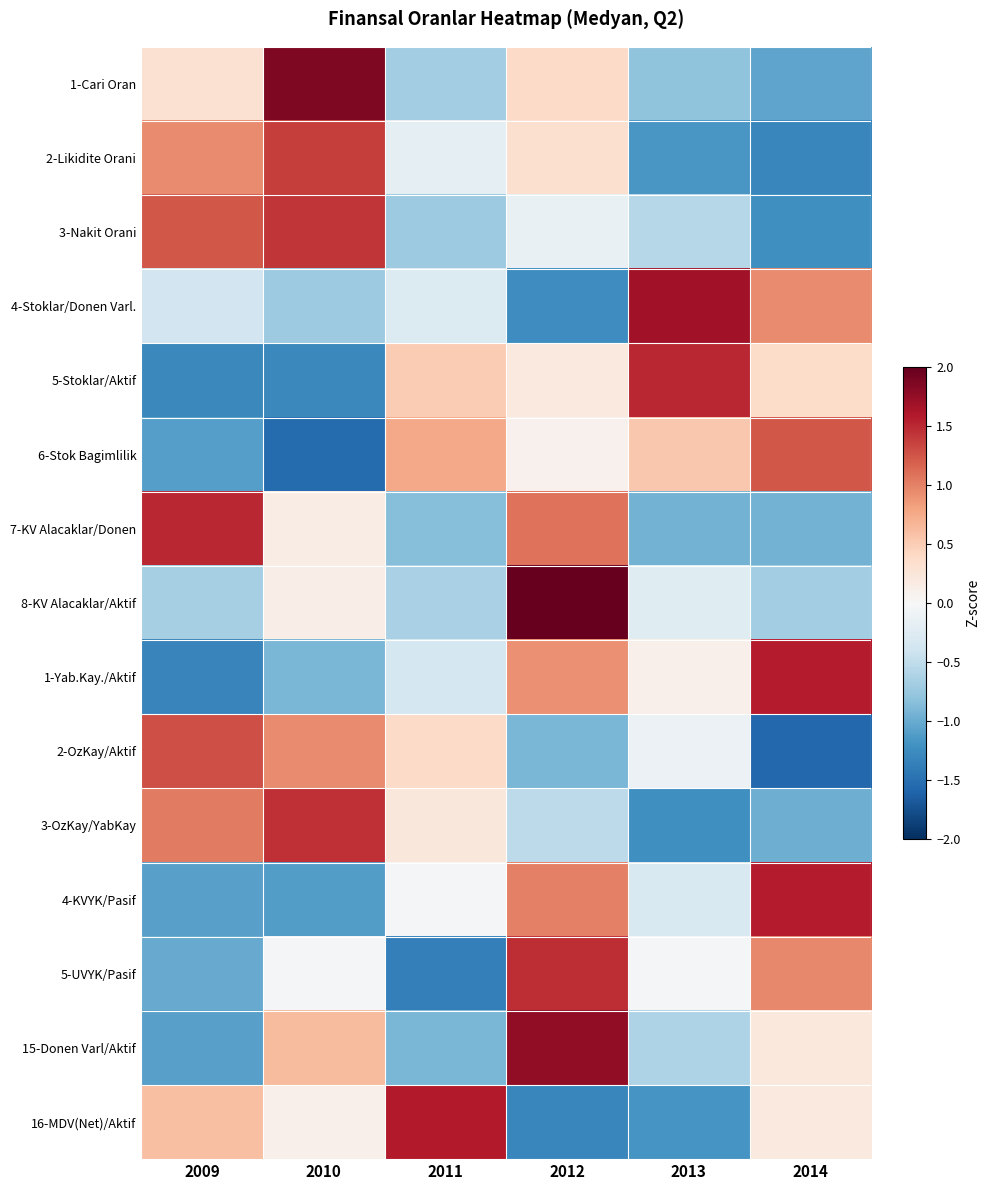

Which series changed the most between 2012 and 2014?

8-KV Alacaklar/Aktif